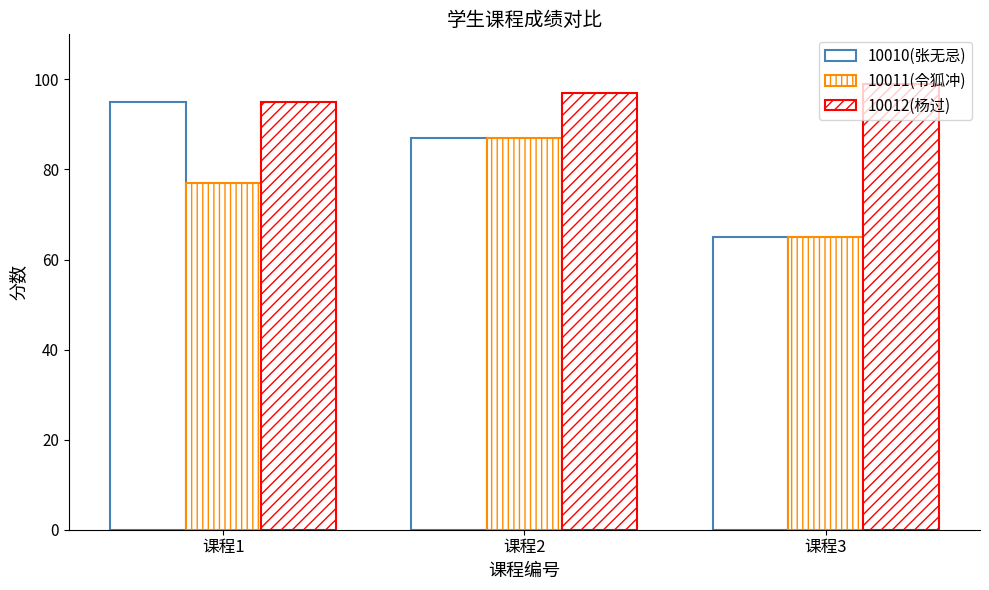

What is the total value across all series at 课程2?

271